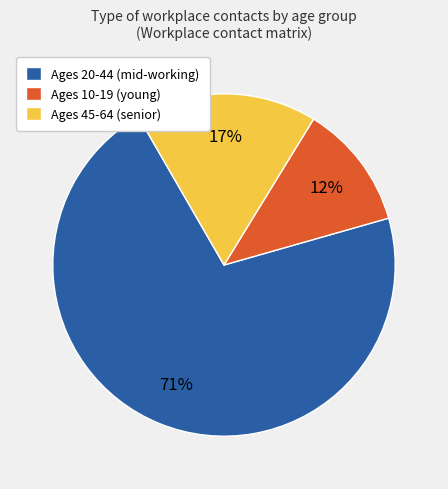

Do Ages 10-19 (young) and Ages 45-64 (senior) together represent more than half of the pie?

No